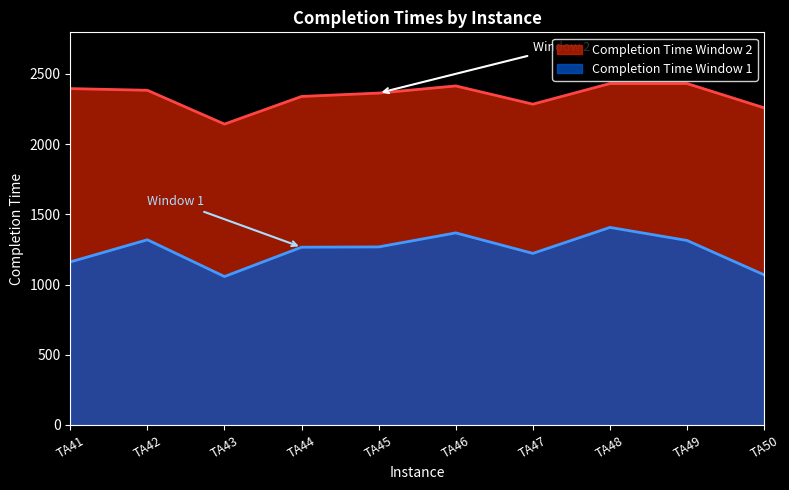

What is the greatest value displayed?

2432